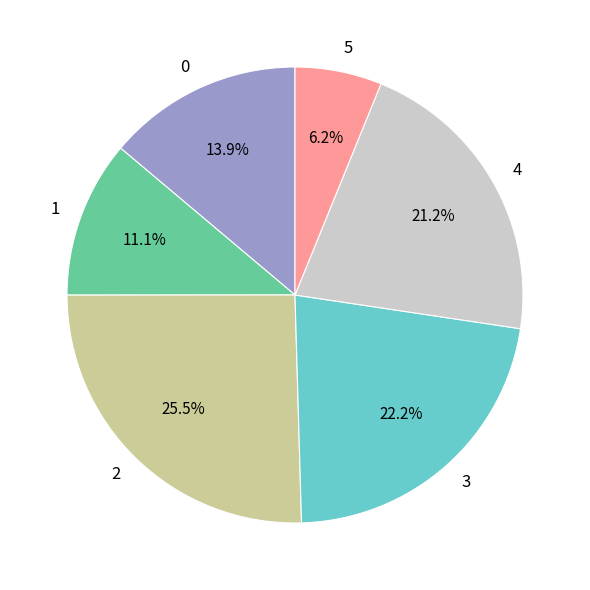

To the nearest percent, what percentage of the pie is 5?

6%